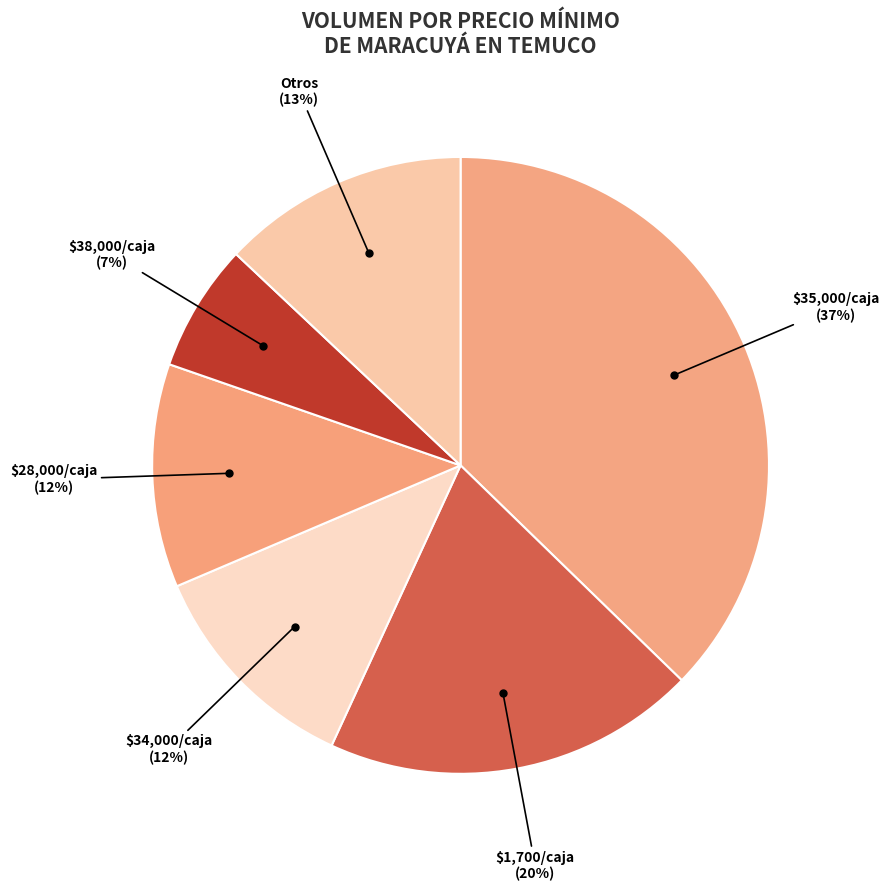

What is the smallest slice in the pie chart?

$38,000/caja